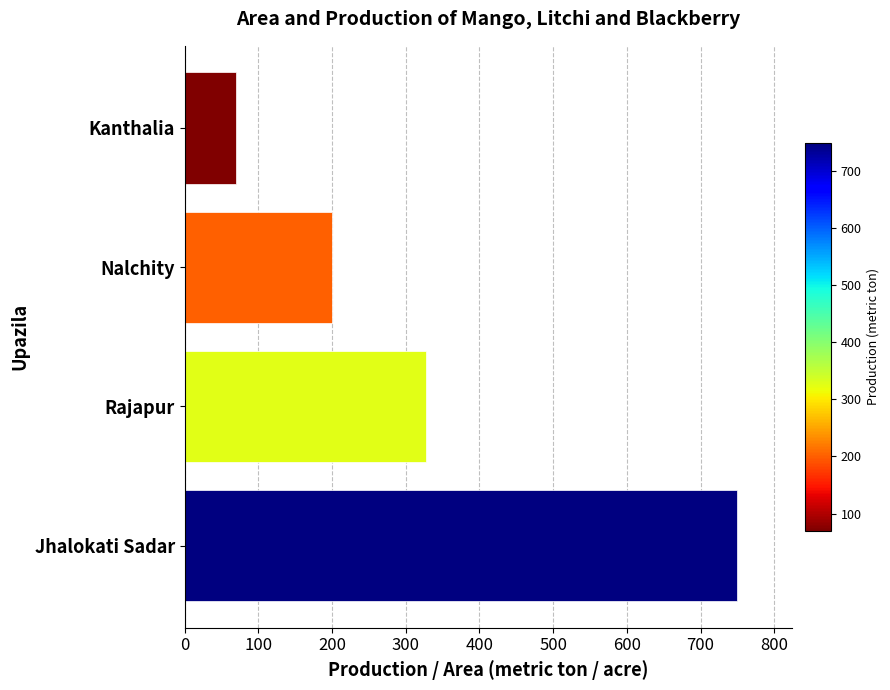

Rank the categories by value from highest to lowest.

Jhalokati Sadar, Rajapur, Nalchity, Kanthalia